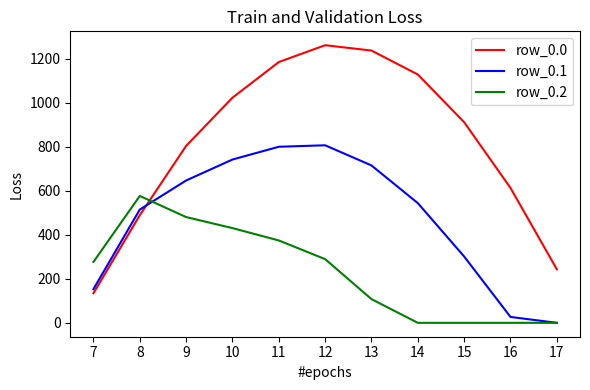

Which series changed the most between 12 and 15?

row_0.1